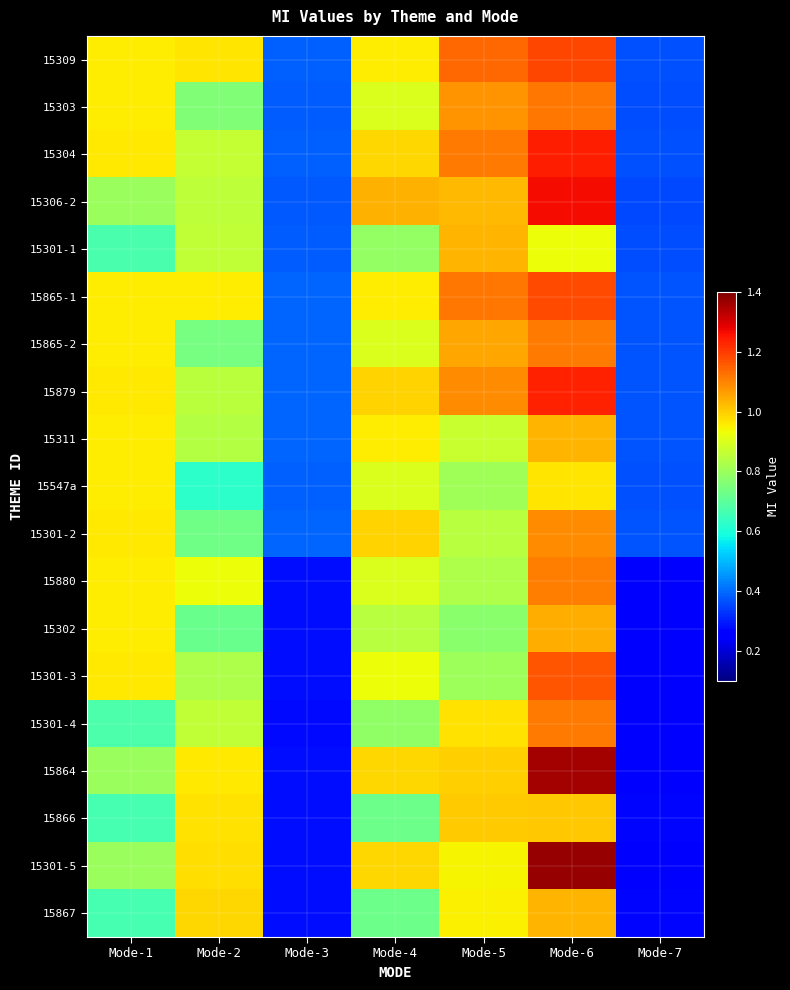

What is the greatest value displayed?

1.4